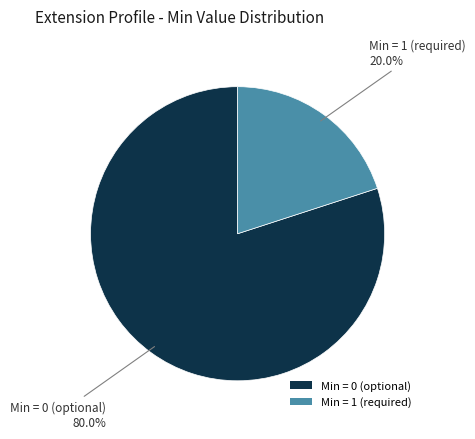

Which category accounts for the majority?

Min = 0 (optional)